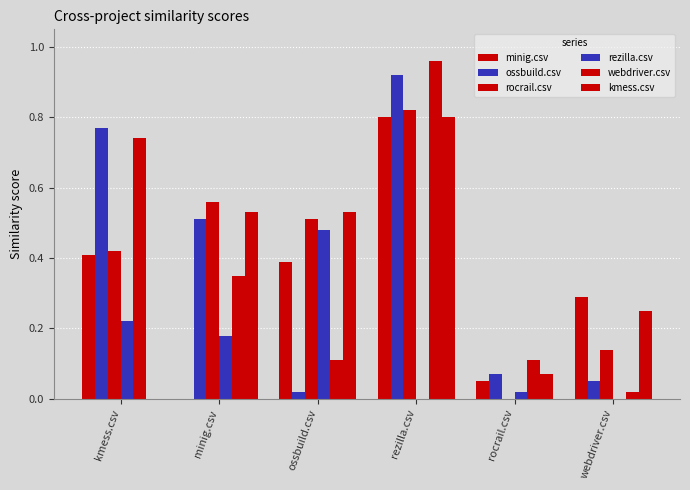

Which category has the lowest value in the kmess.csv series?

kmess.csv